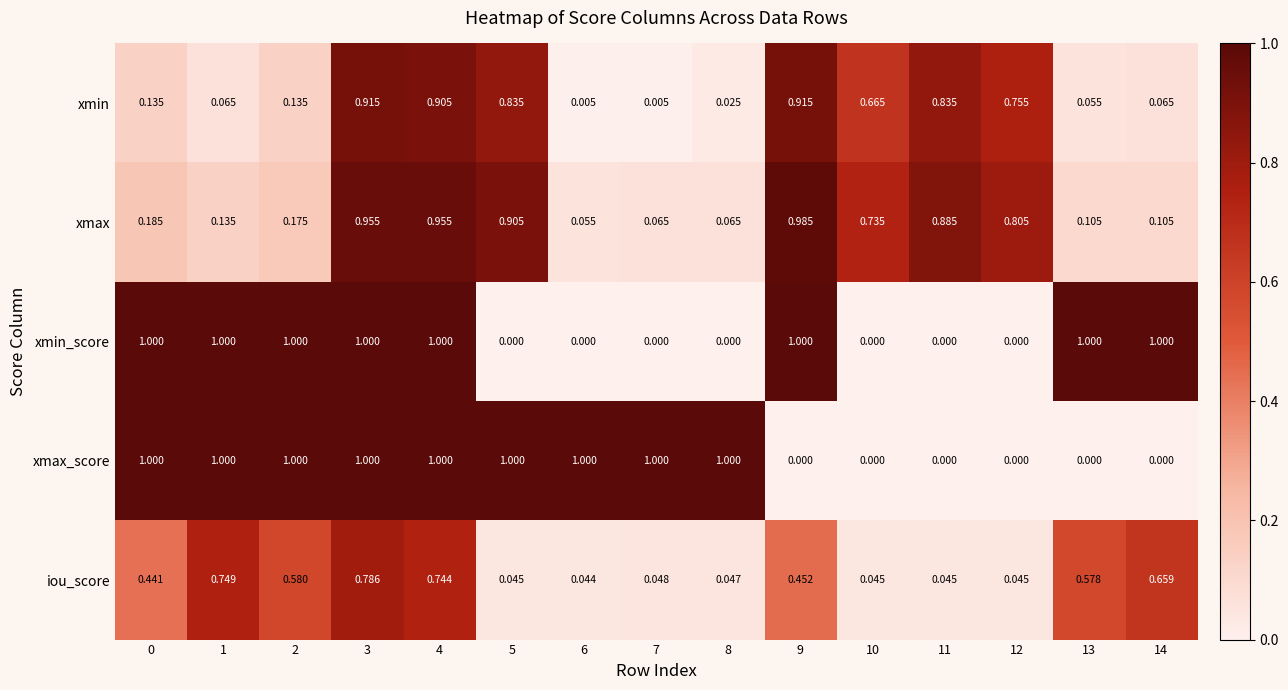

How many distinct data groups are displayed?

5